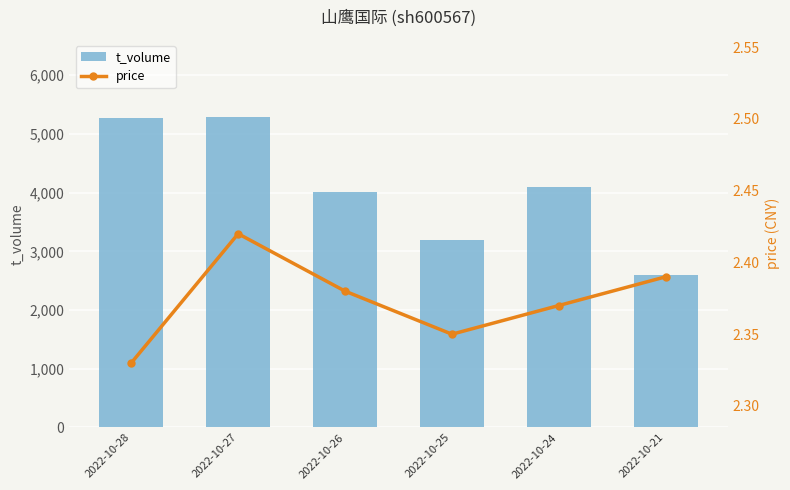

The value of t_volume at 2022-10-21 is 1336. True or false?

False